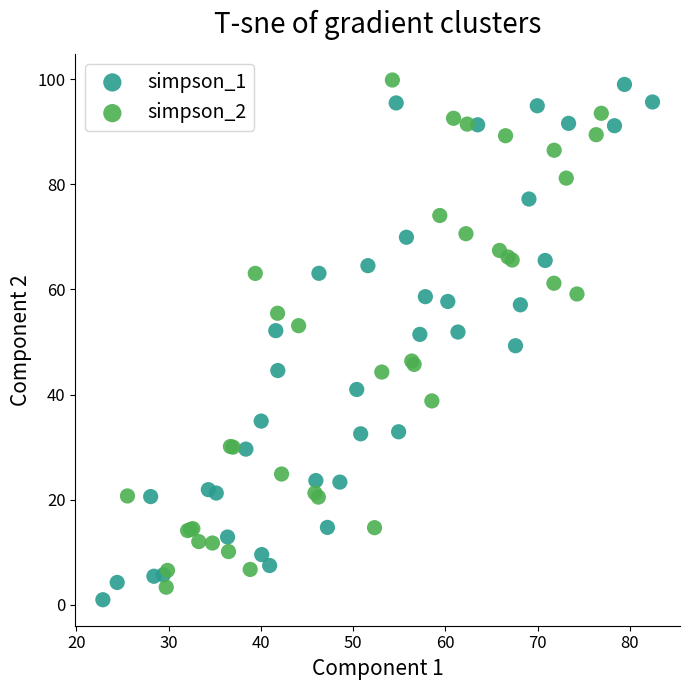

What are all the series names shown in the legend?

simpson_1, simpson_2